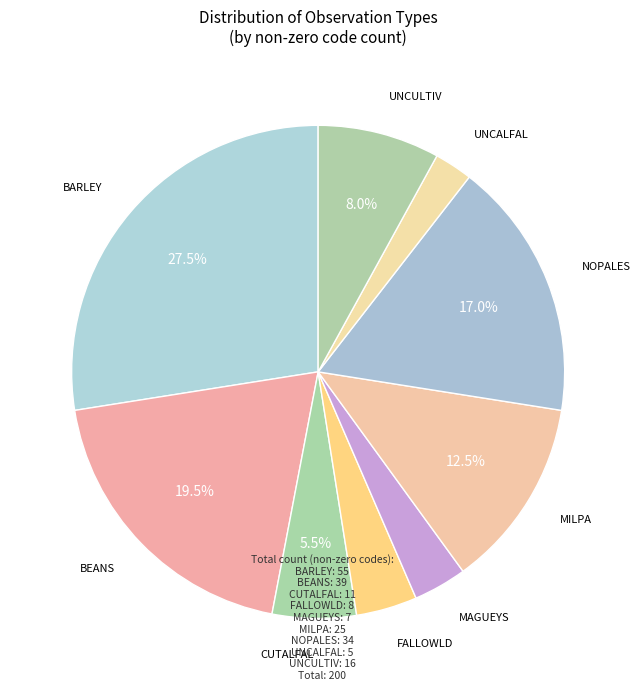

How many segments does this pie chart have?

9